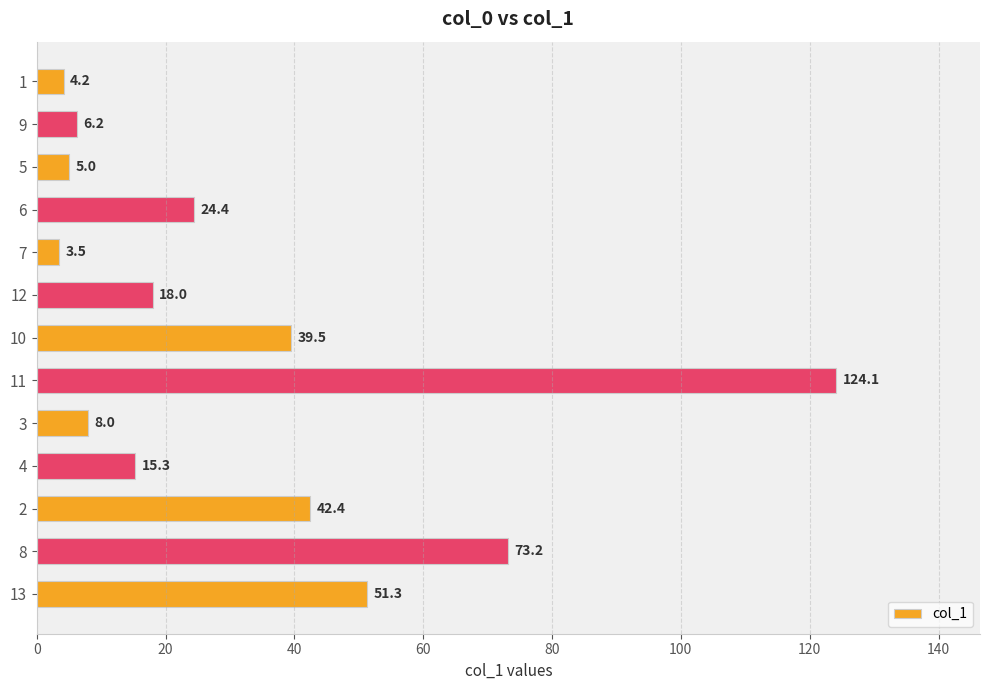

What is the average value?

31.9